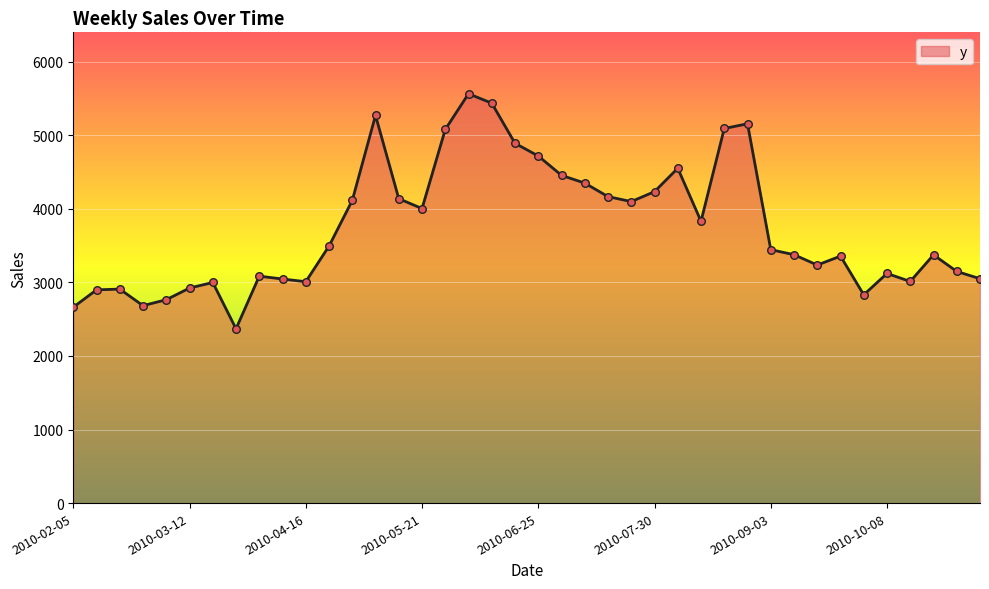

What is the minimum value shown in the chart?

2369.0